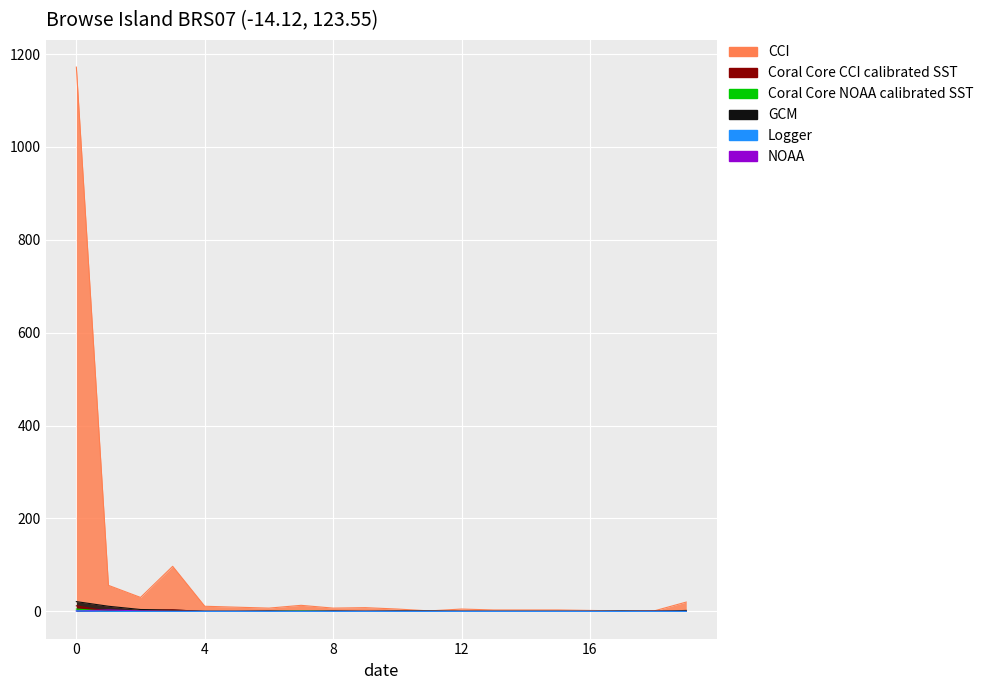

Which series has the largest total across all categories?

CCI